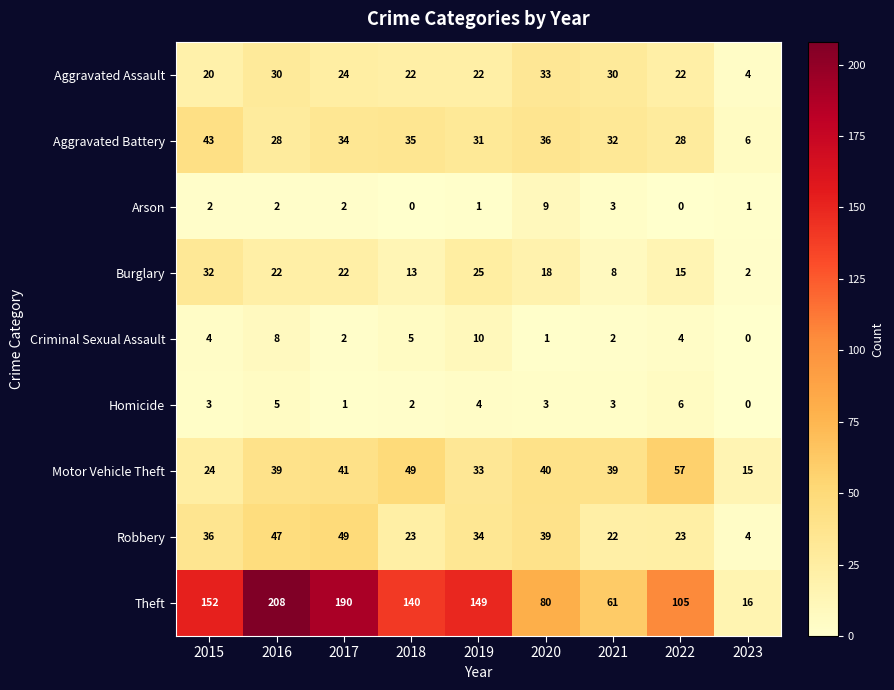

Is it true that Theft equals 149 at 2019?

True